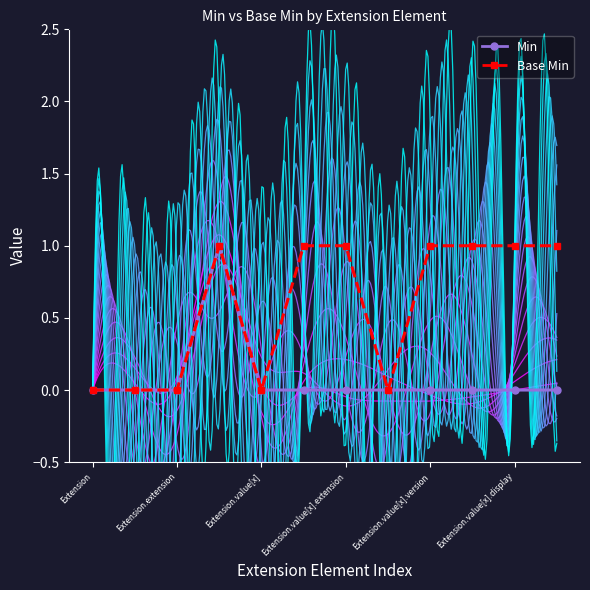

True or false: Min and Base Min cross at least once.

False